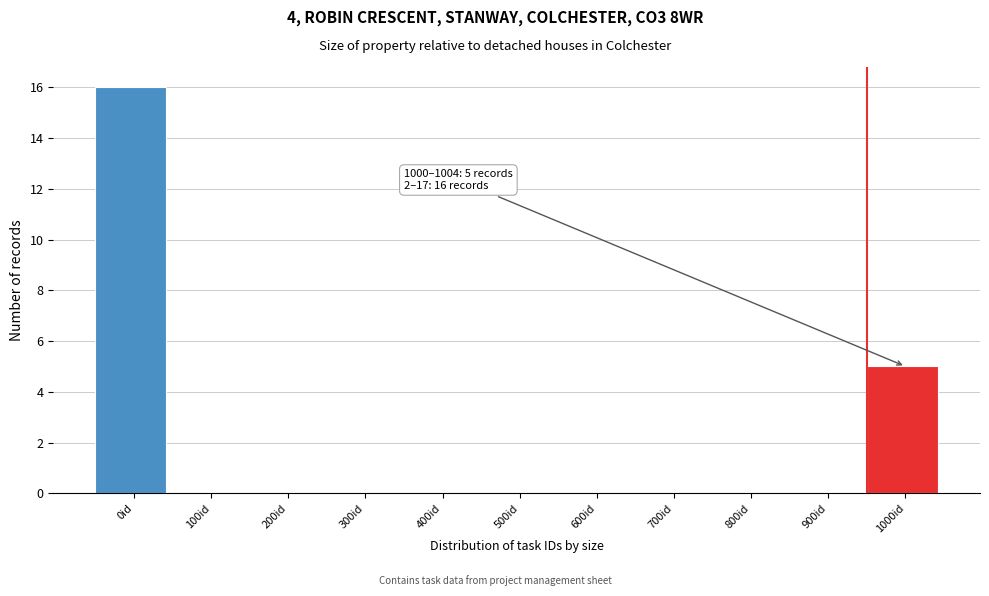

Reading left to right, transcribe all the data shown in this chart.

0id=16	100id=0	200id=0	300id=0	400id=0	500id=0	600id=0	700id=0	800id=0	900id=0	1000id=5